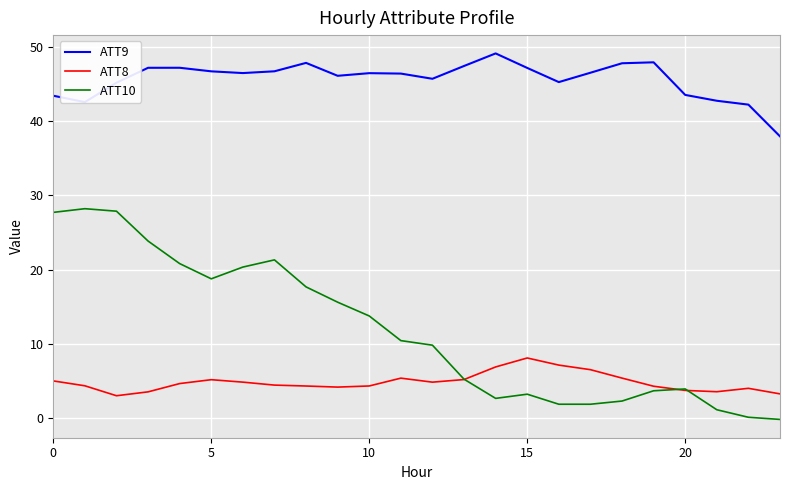

Which series has the largest total across all categories?

ATT9